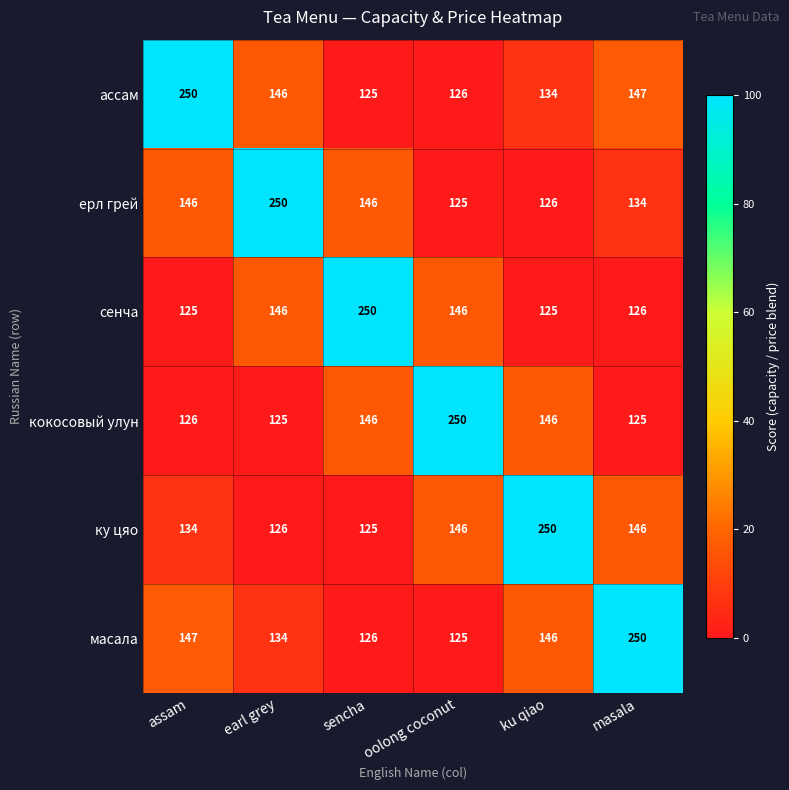

What is the highest value of the кокосовый улун series?

250